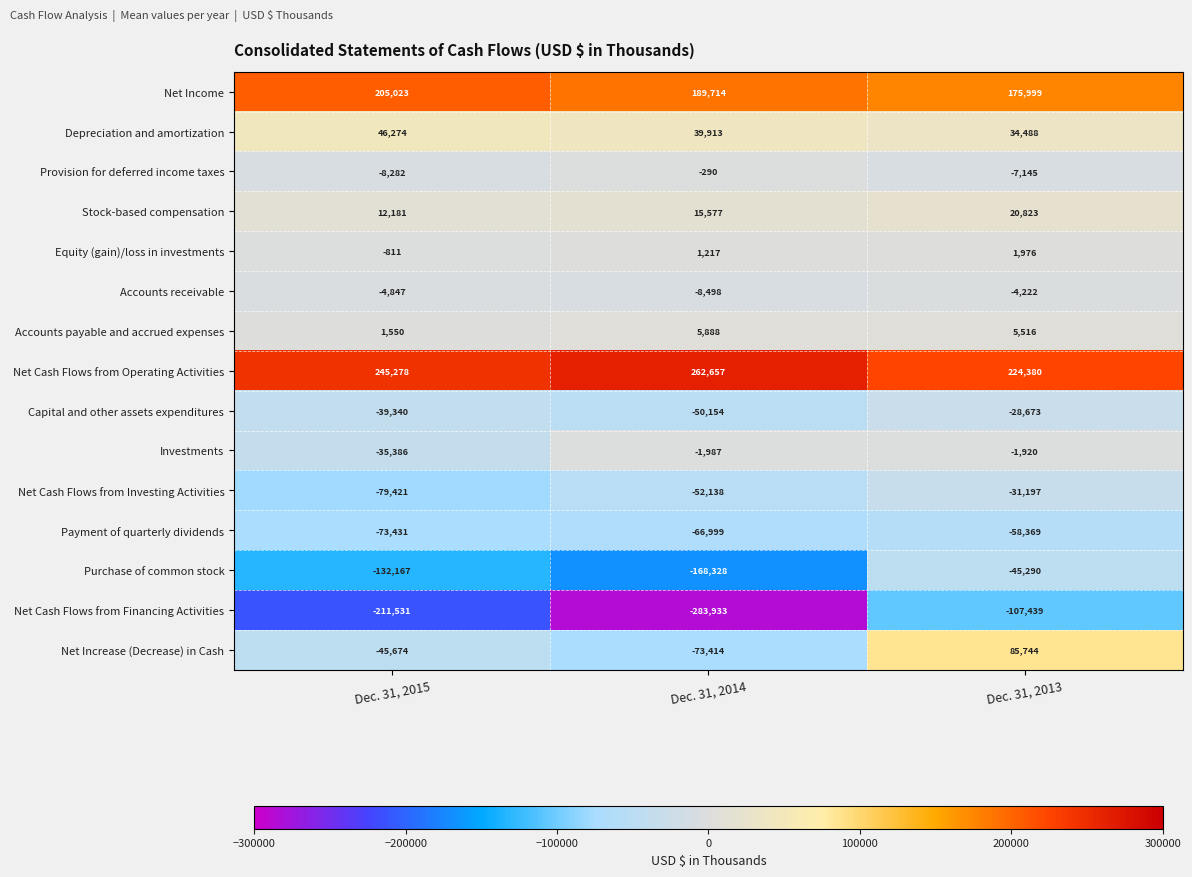

Rank the series by their maximum value, from highest to lowest.

Net Cash Flows from Operating Activities, Net Income, Net Increase (Decrease) in Cash, Depreciation and amortization, Stock-based compensation, Accounts payable and accrued expenses, Equity (gain)/loss in investments, Provision for deferred income taxes, Investments, Accounts receivable, Capital and other assets expenditures, Net Cash Flows from Investing Activities, Purchase of common stock, Payment of quarterly dividends, Net Cash Flows from Financing Activities